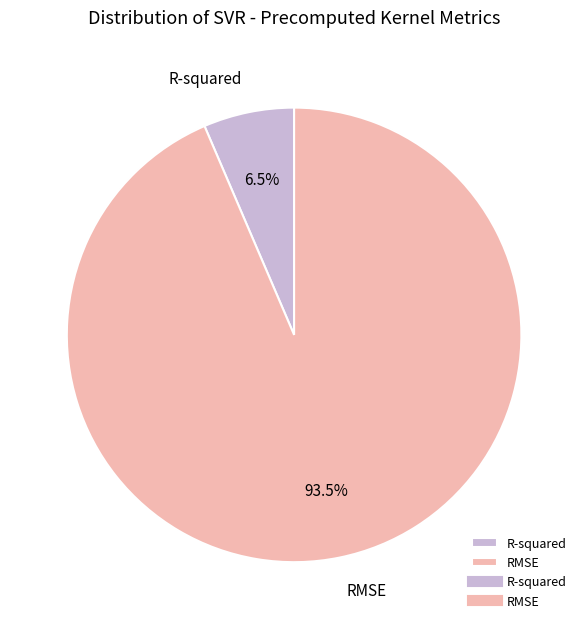

Rank the categories by value from lowest to highest.

R-squared, RMSE